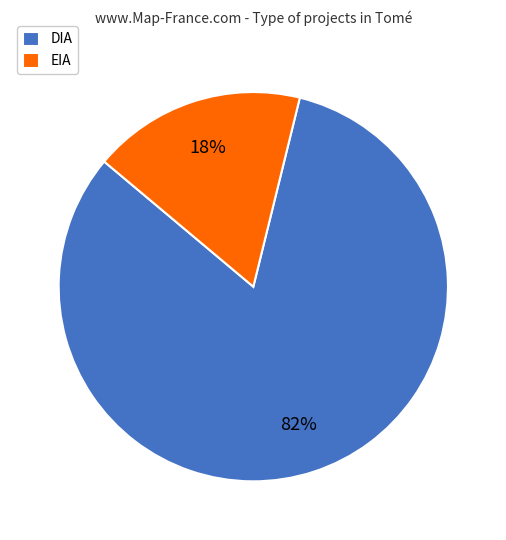

To the nearest percent, what is the average slice percentage?

50%